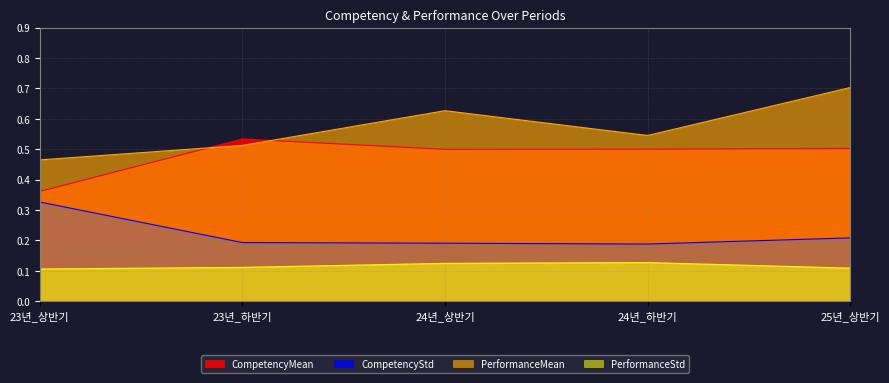

Which series has the widest spread of values?

PerformanceMean